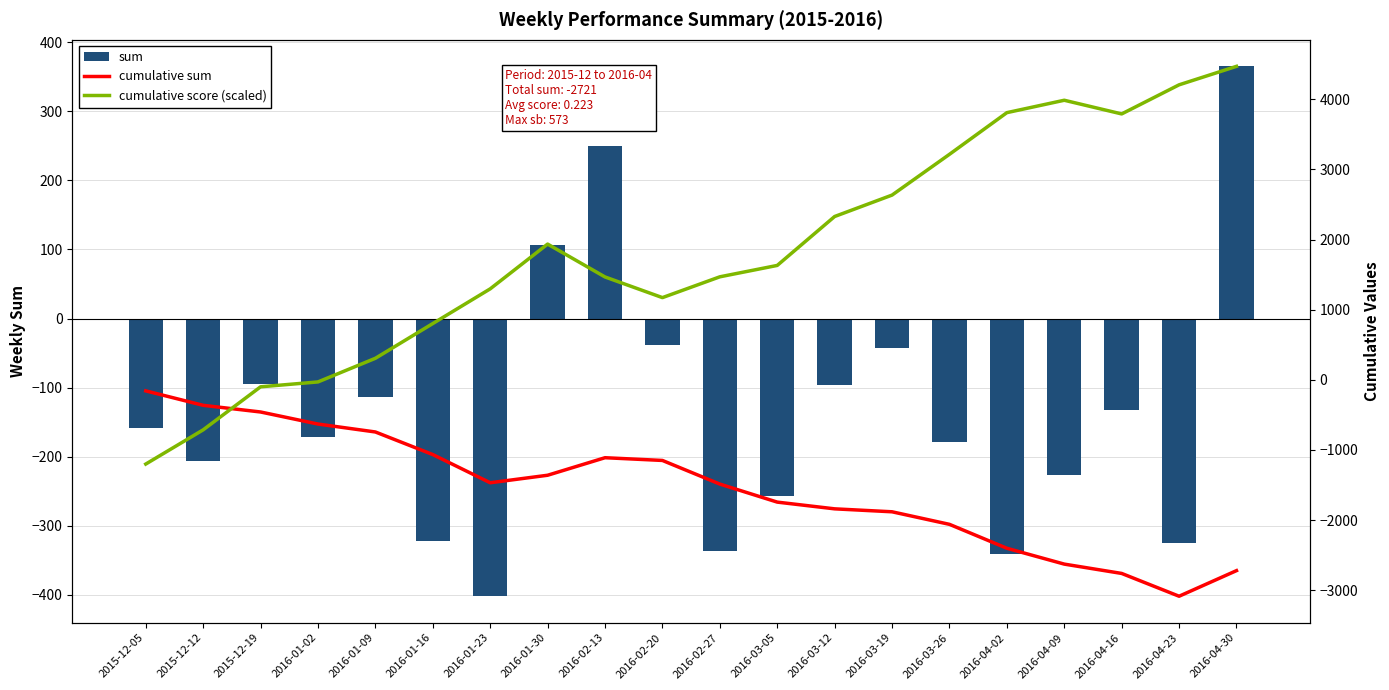

What position from the right is 2016-01-02?

17